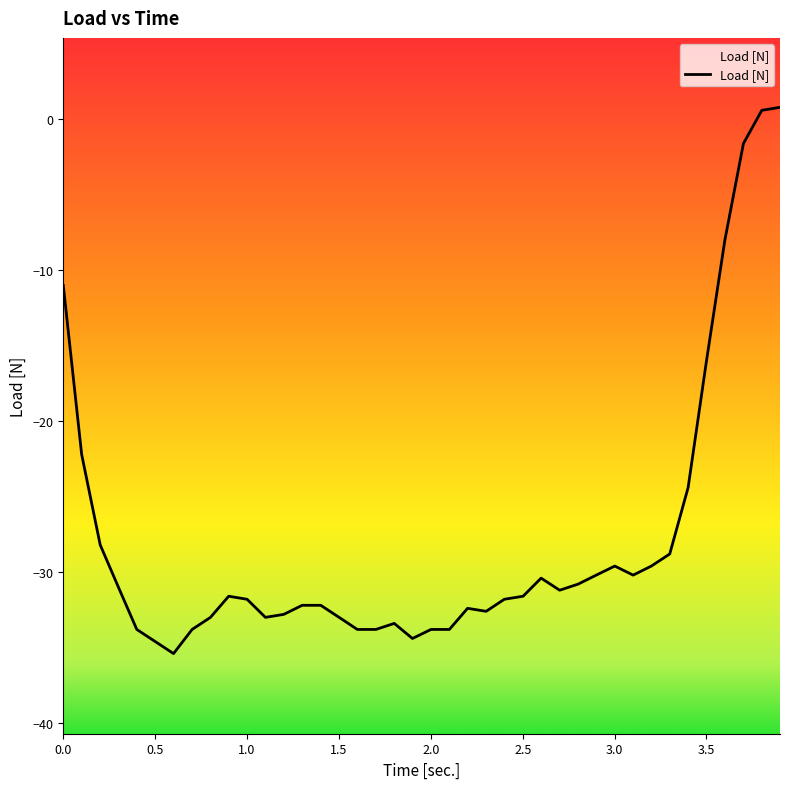

What is the value of the 24th point from the left?

-32.6